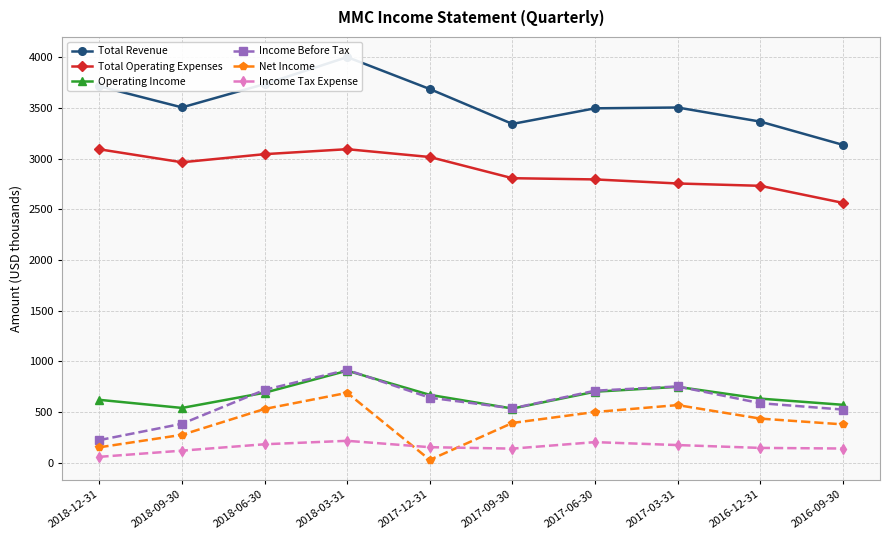

Which series changed the most between 2018-06-30 and 2017-06-30?

Total Operating Expenses